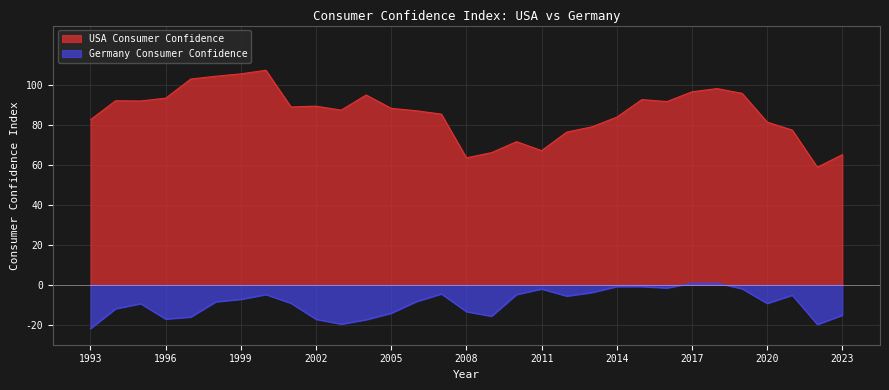

Rank the series by their maximum value, from highest to lowest.

USA Consumer Confidence, Germany Consumer Confidence